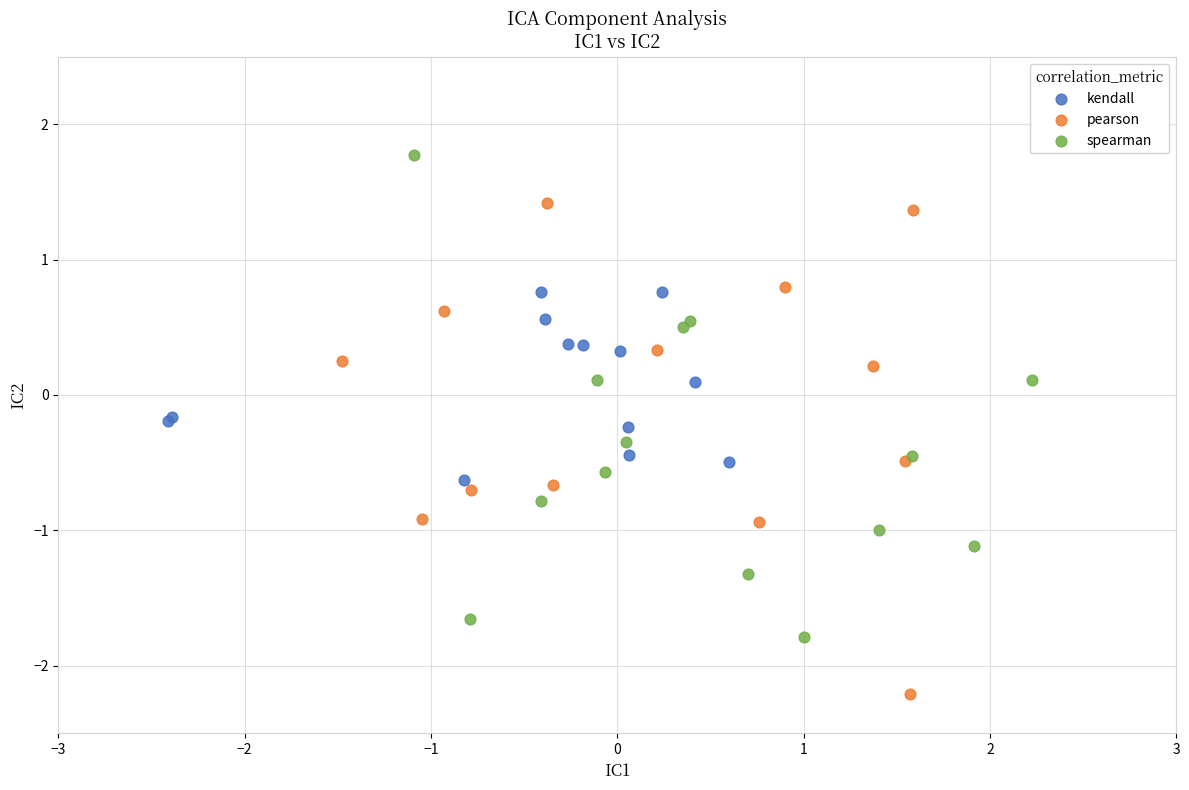

Which series contains the lowest Y value?

pearson